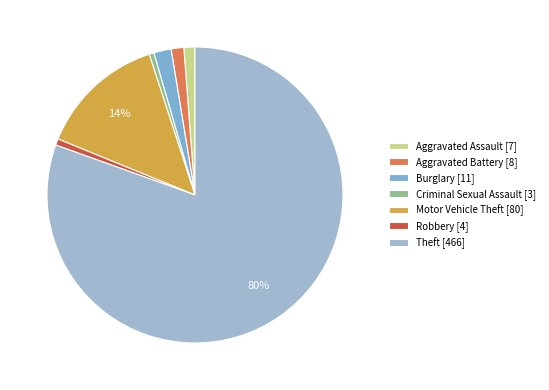

How many slices are in this pie chart?

7